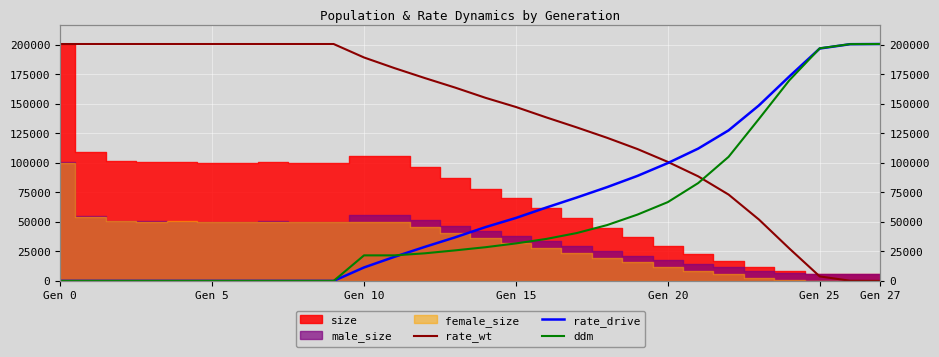

Is the value of rate_drive at 23 greater than the value of ddm at 7?

Yes